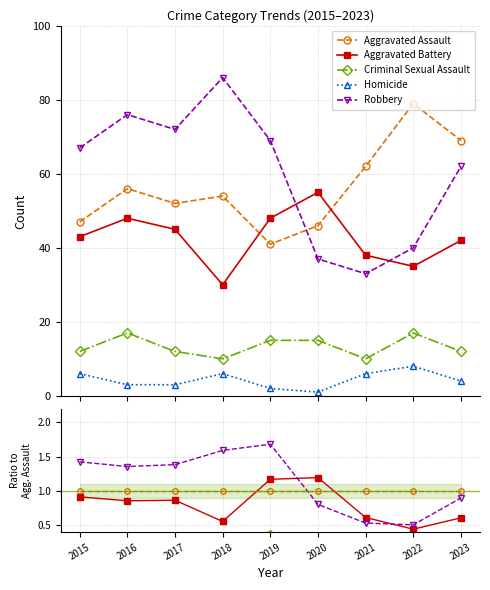

Which series has the largest range (max minus min)?

Robbery